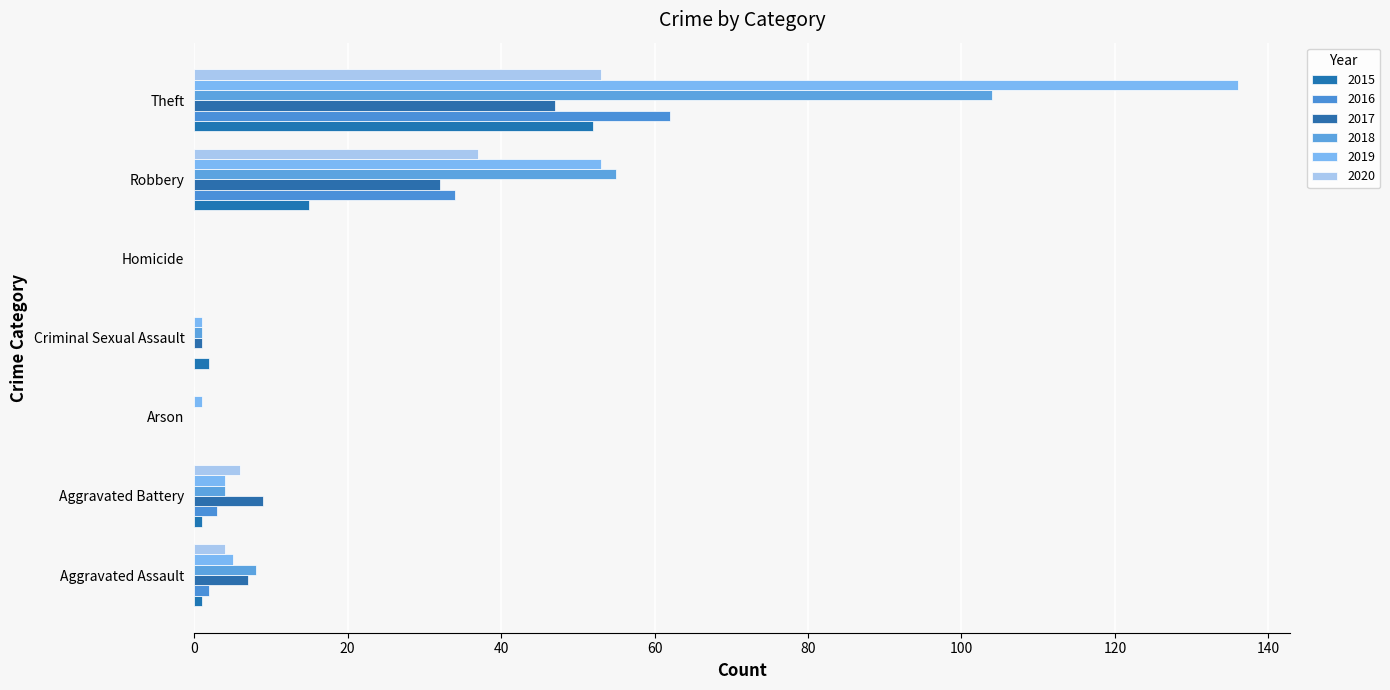

What is the label of the 6th bar from the right?

Aggravated Battery